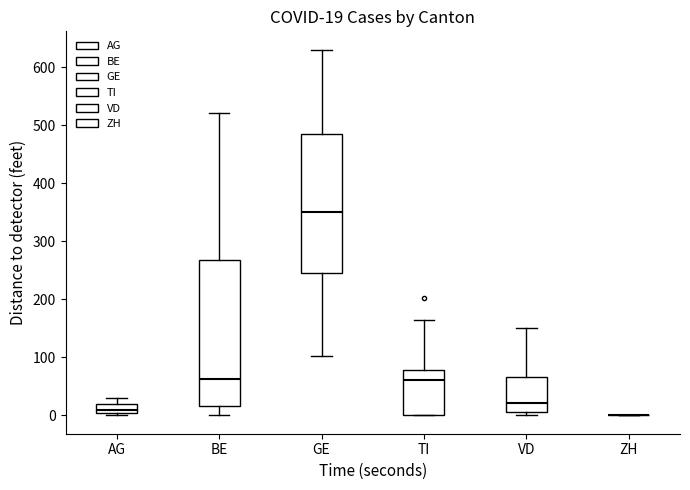

Comparing the boxes themselves (not the whiskers), which one is the tallest?

BE